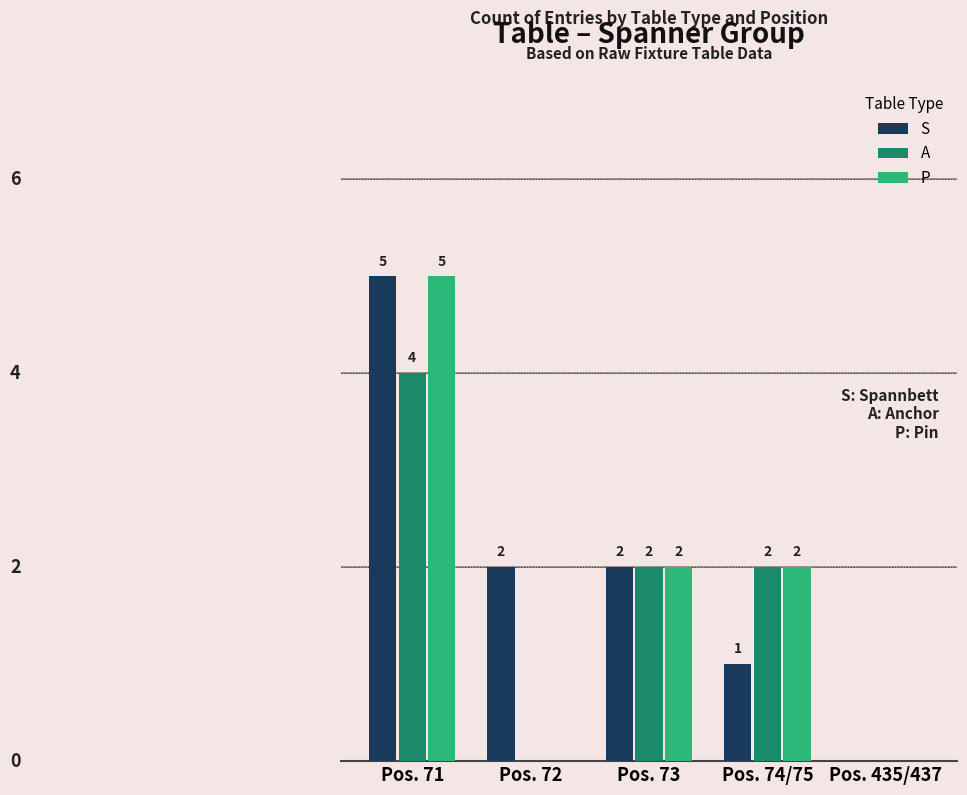

At which label does P first exceed 2?

Pos. 71